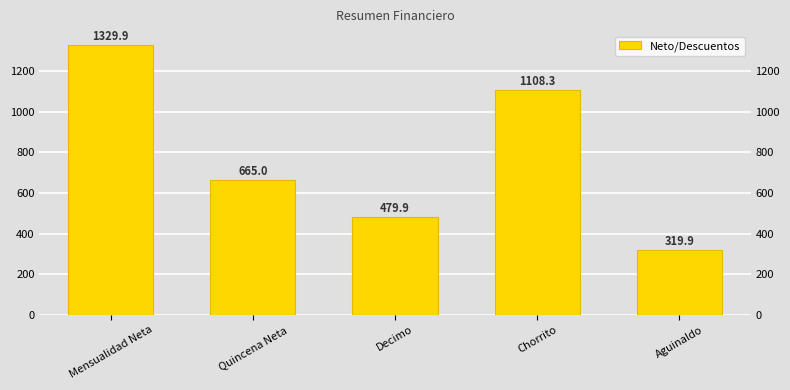

True or false: the data shows 665.0 at Quincena Neta.

True